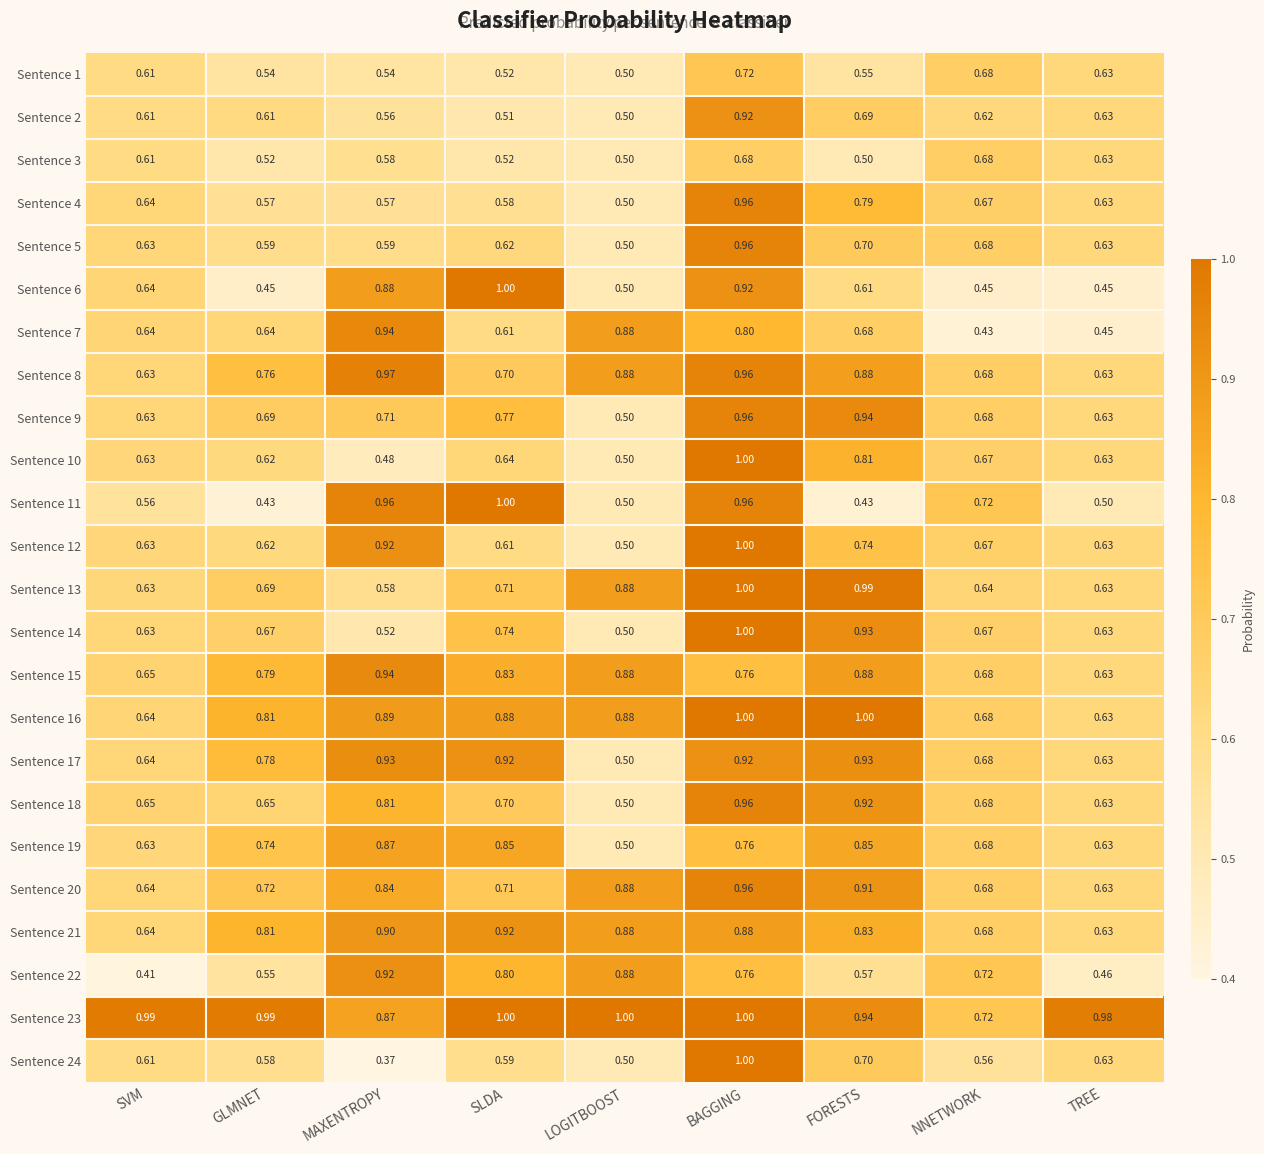

At which category is the sum across all series the highest?

BAGGING